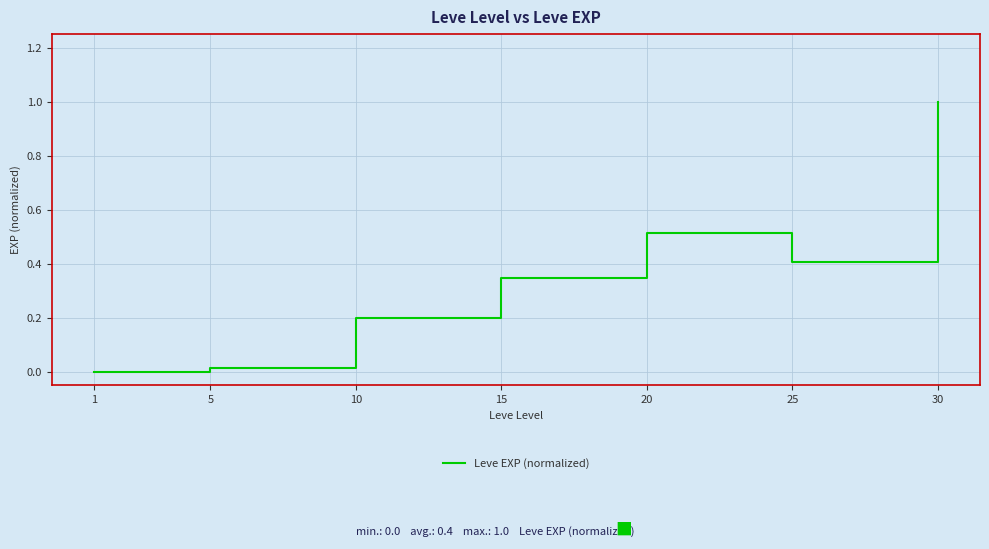

True or false: the data shows 0.7 at 20.

False